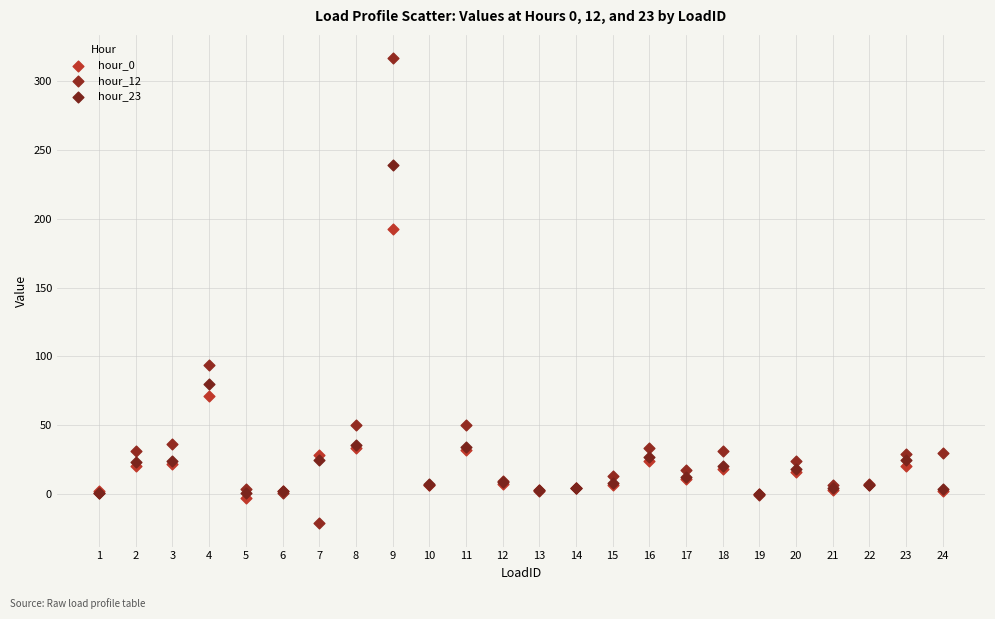

Across all series, what Y value is closest to 147?

192.9